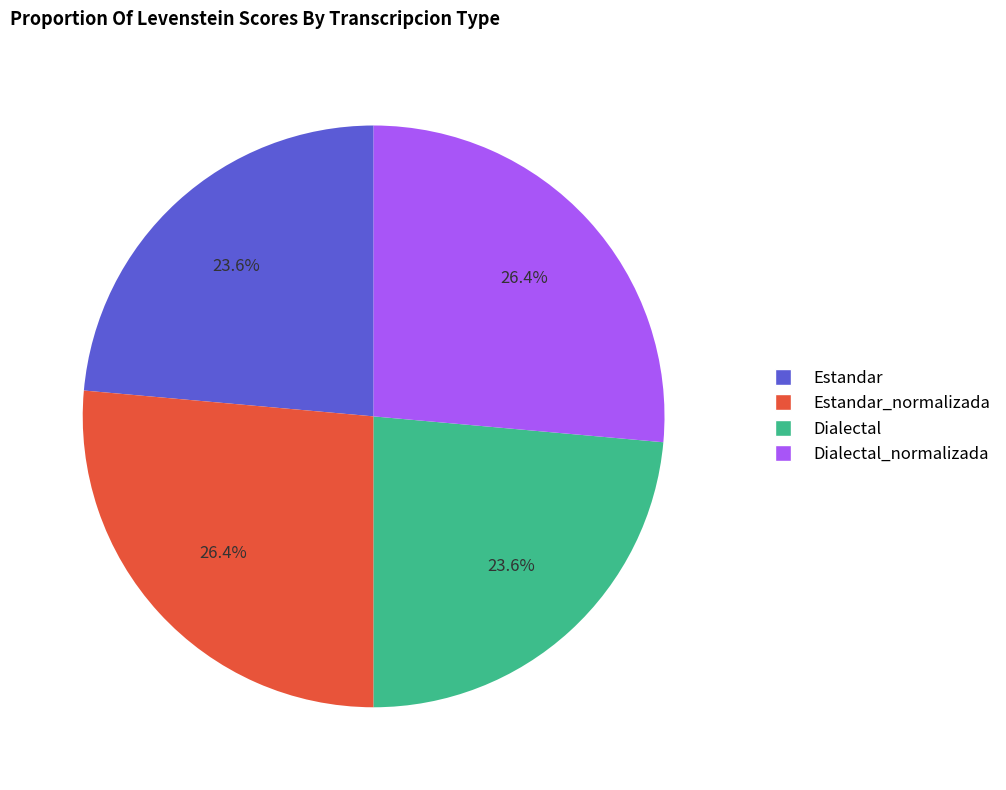

Does any single category account for the majority?

No